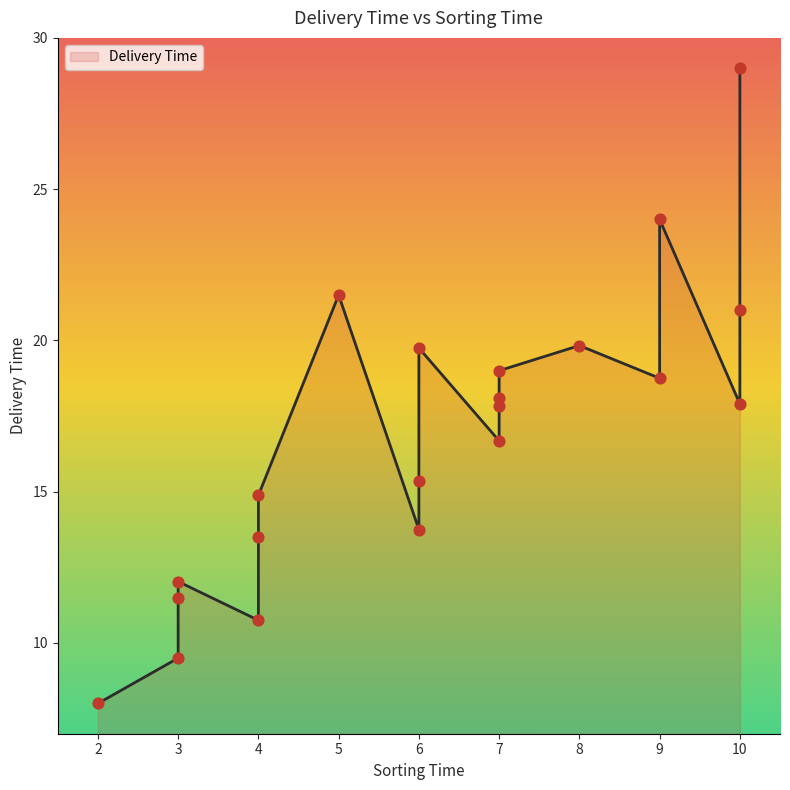

What is the ratio of the value at 10 to the value at 3?

1.5